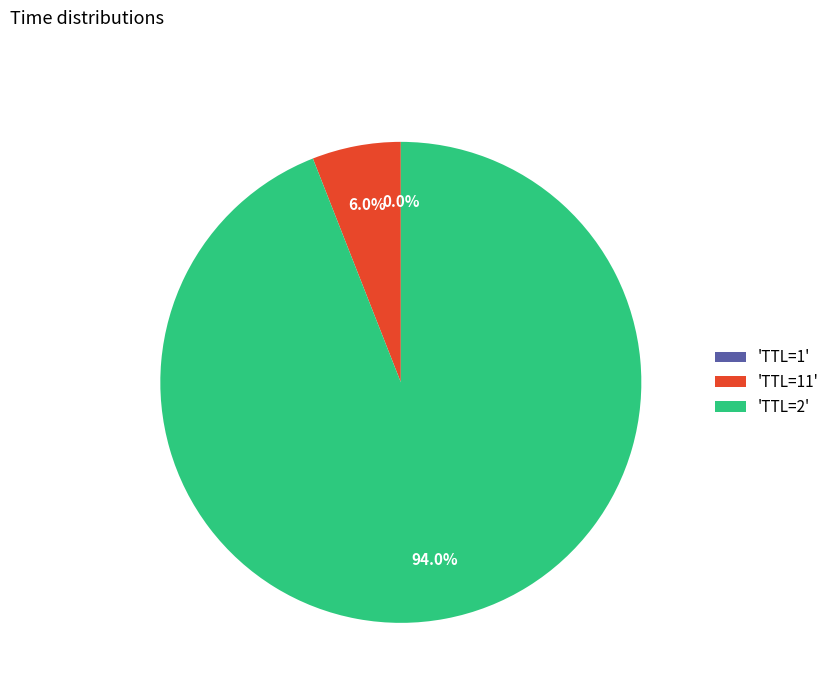

Does any single category account for the majority?

Yes